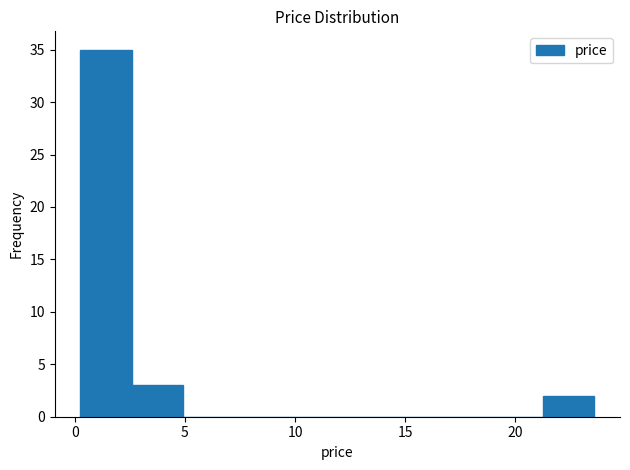

How tall is the bar that spans 0.5 to 2.5 on the x-axis? Neither the bar edges nor the heights are printed on the chart, so give them approximately, as read against the axes.

35